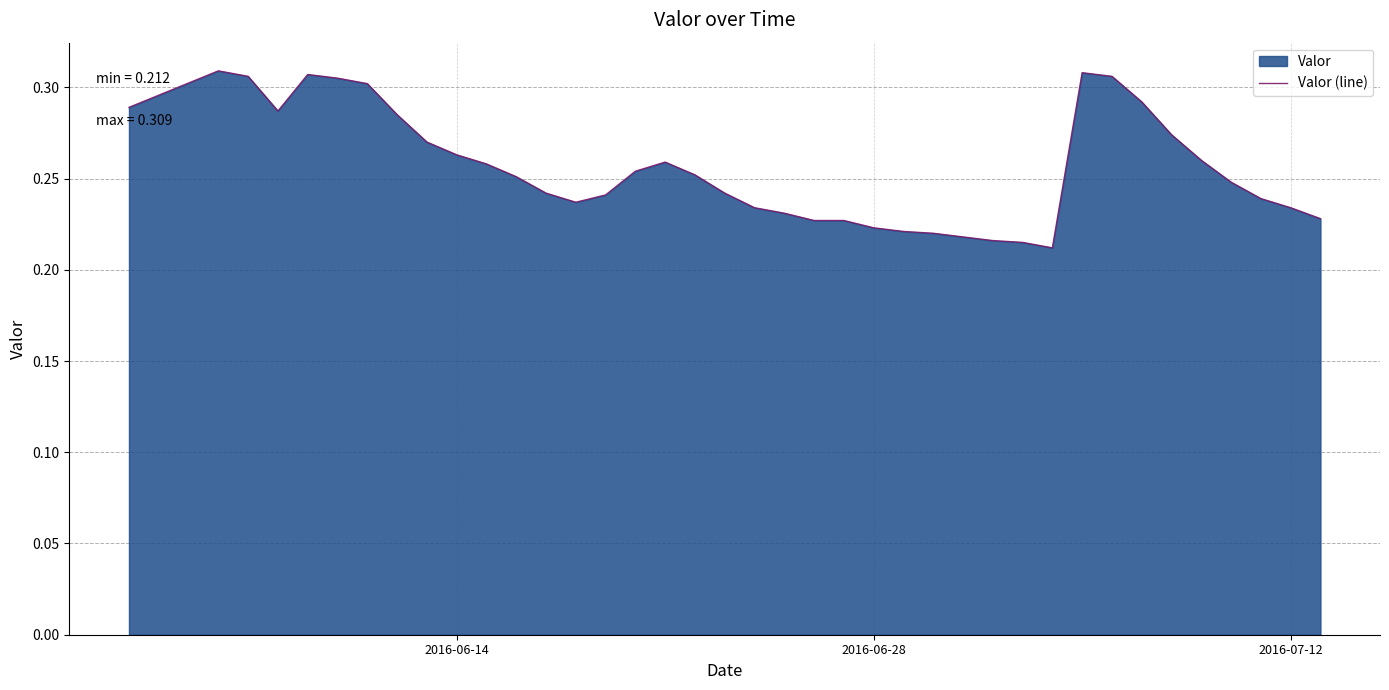

How many values are between 0 and 1?

39